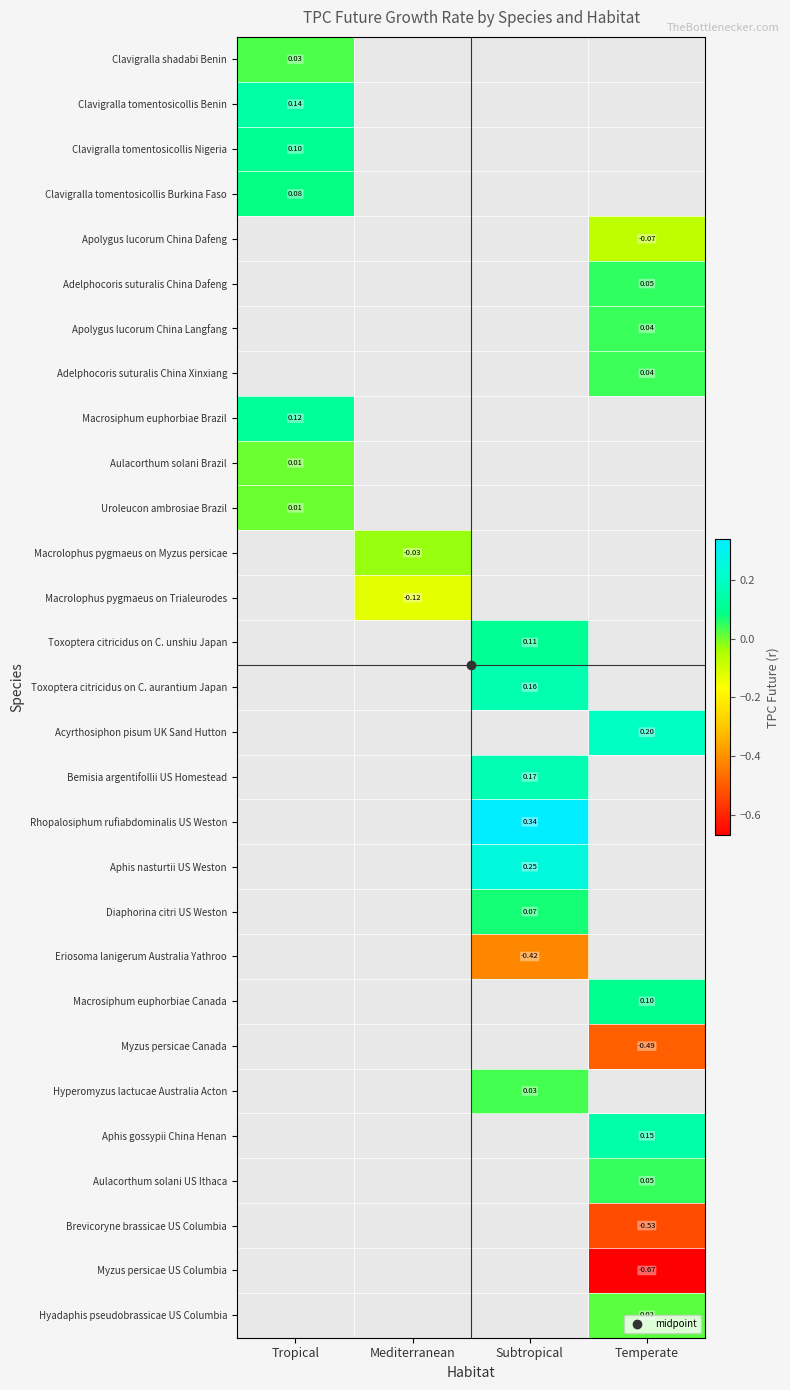

At which label is Macrosiphum euphorbiae Brazil closest to 0?

Tropical